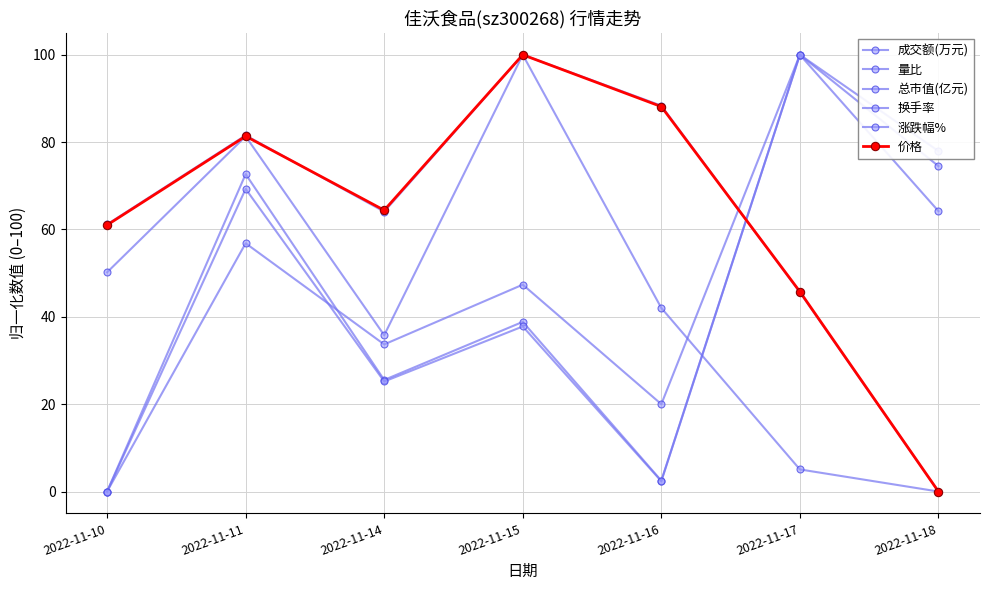

True or false: 价格 and 涨跌幅% intersect in this chart.

False